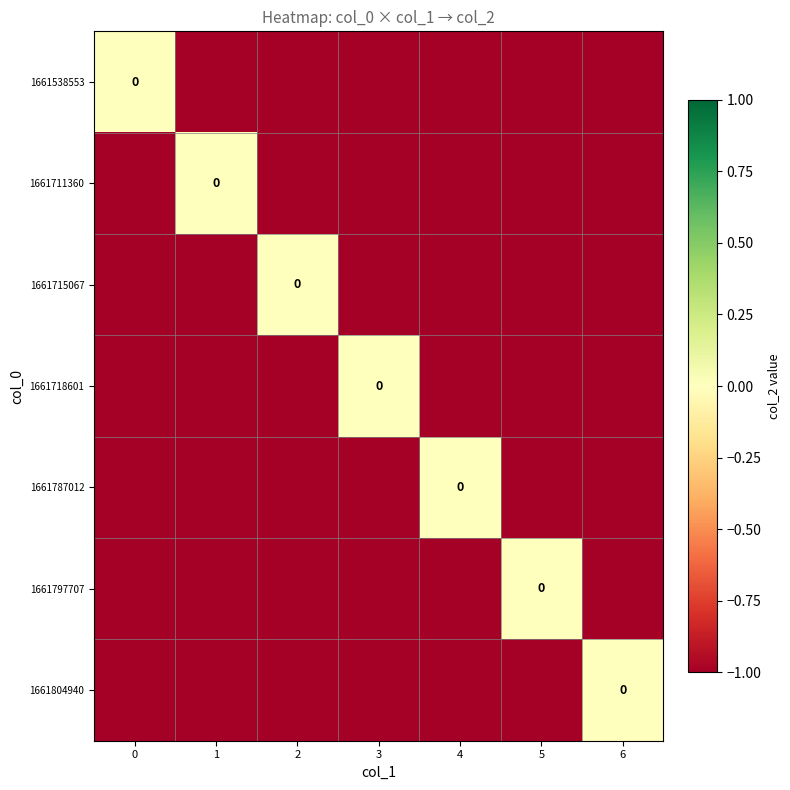

Count the number of data series in this chart.

7